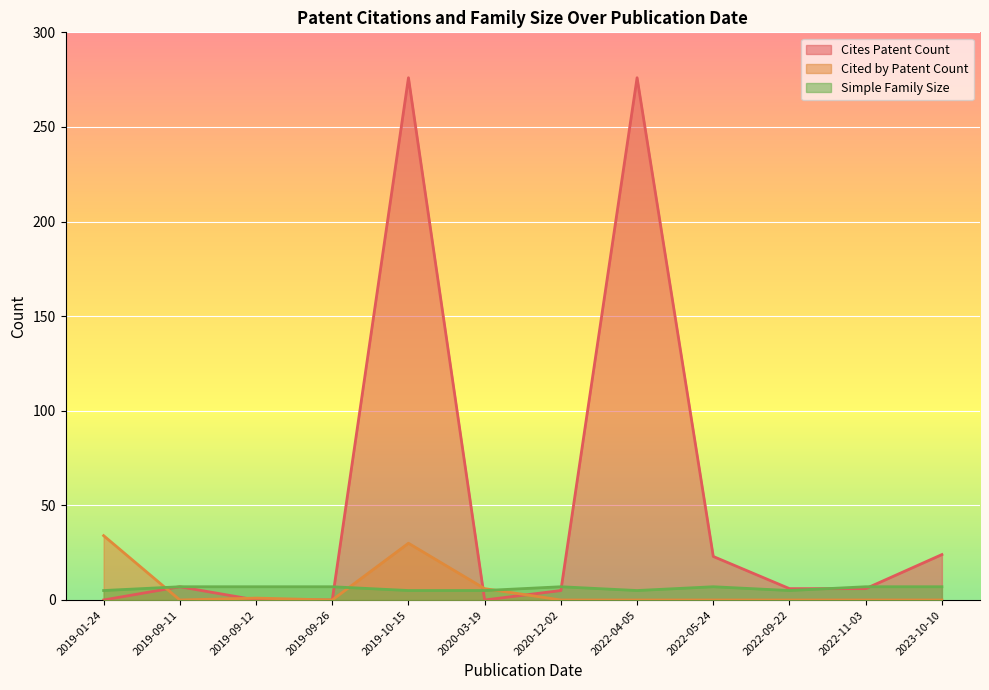

What is the average value of the Cites Patent Count series?

52